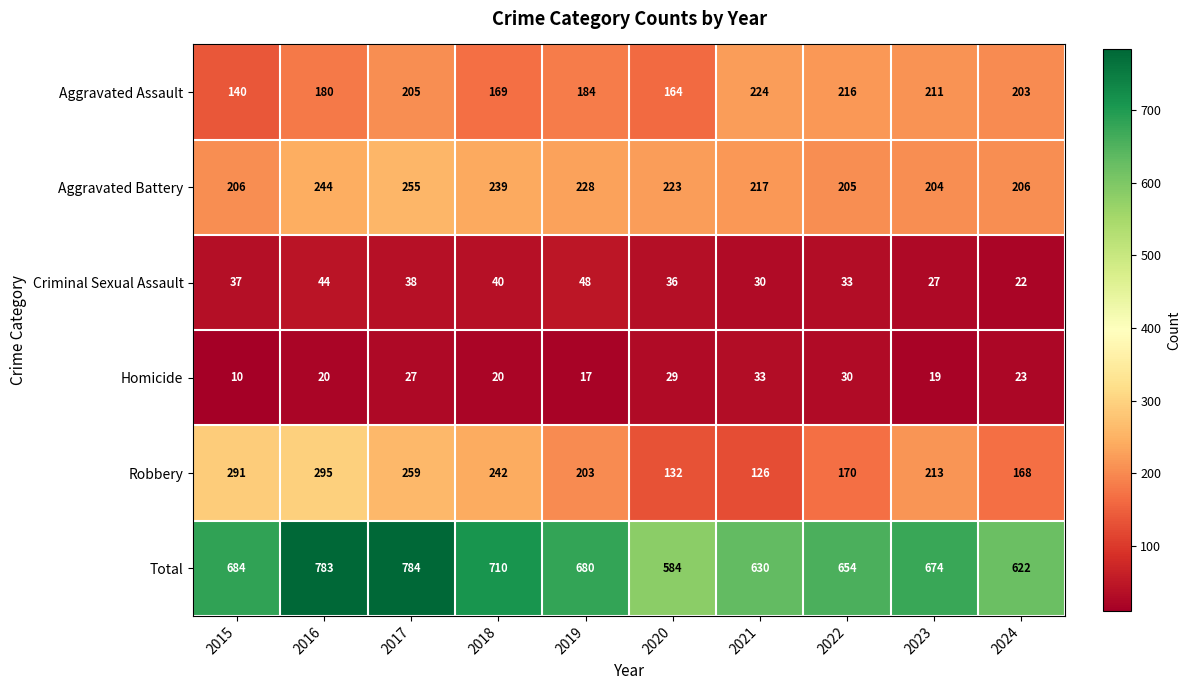

What is the minimum value shown in the chart?

10